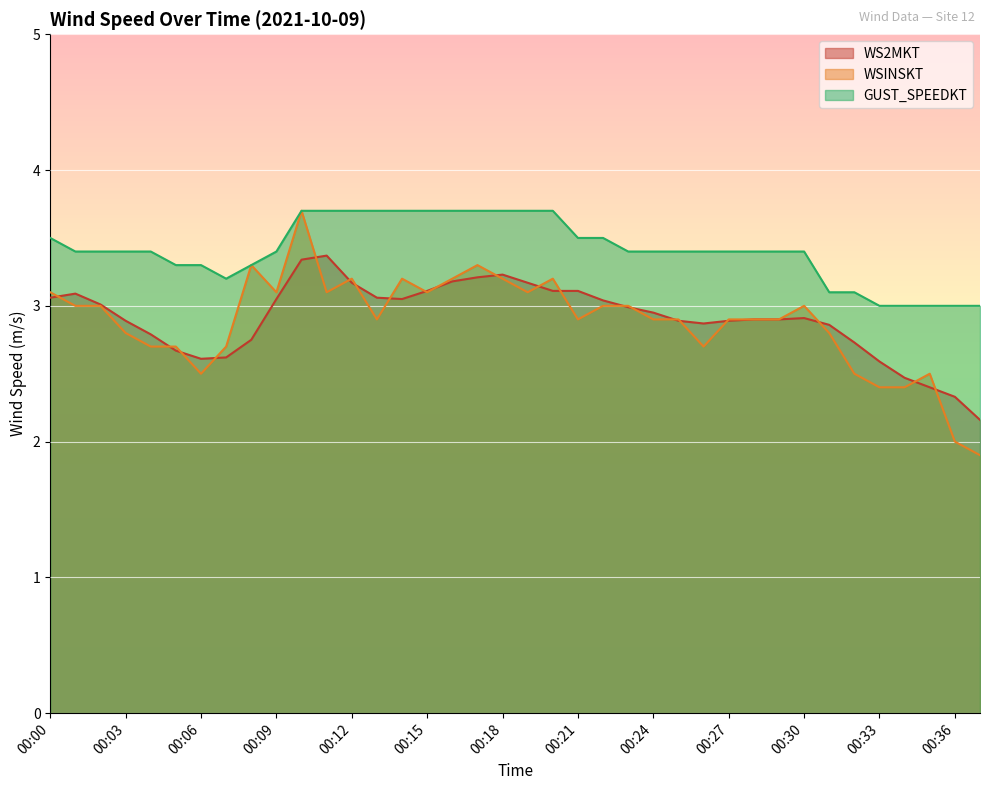

What is the greatest value displayed?

3.7